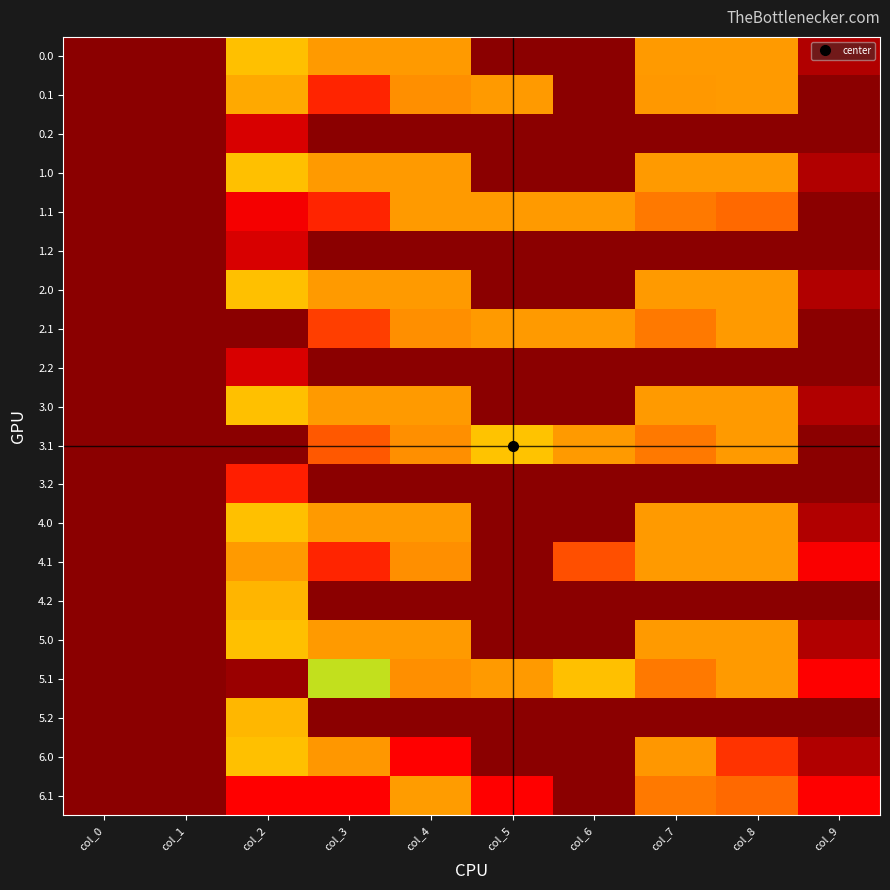

At which category does the chart reach its minimum across all series?

col_0